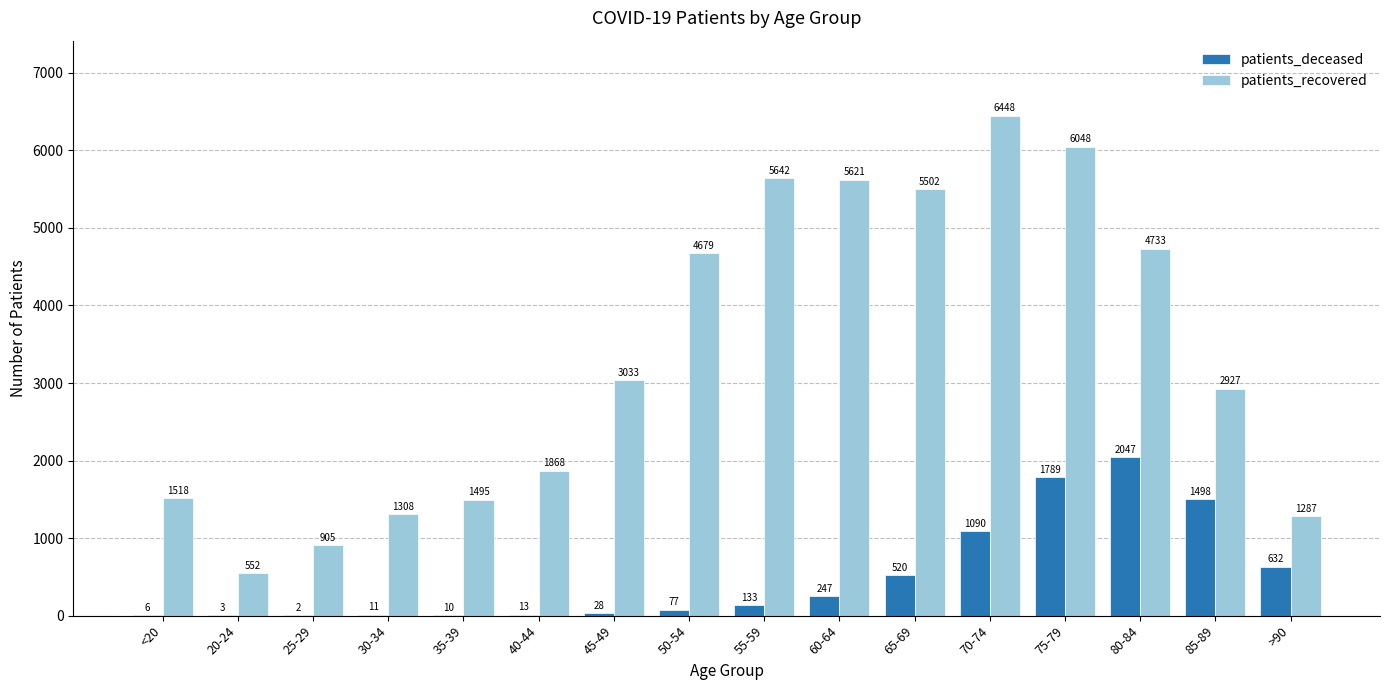

Between 60-64 and 80-84, which series saw the biggest shift?

patients_deceased